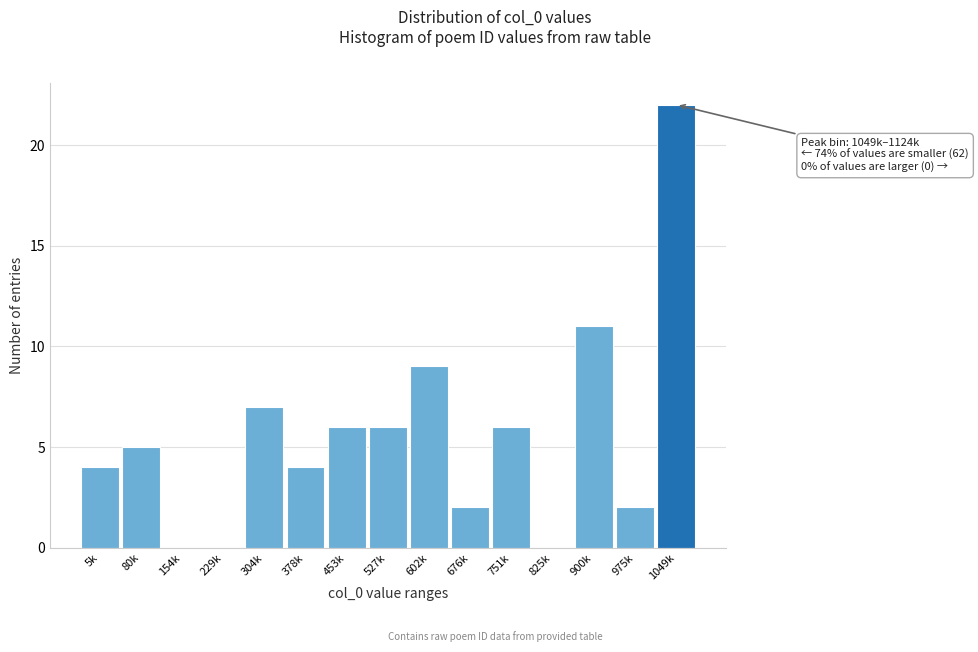

Reading left to right, transcribe all the data shown in this chart.

5k=4	80k=5	154k=0	229k=0	304k=7	378k=4	453k=6	527k=6	602k=9	676k=2	751k=6	825k=0	900k=11	975k=2	1049k=22